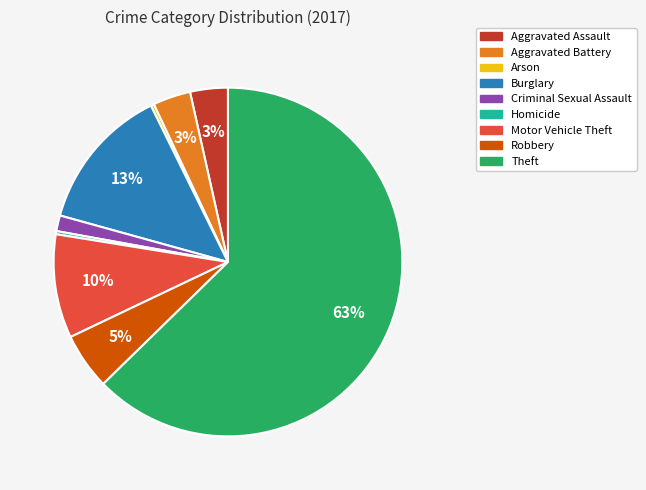

To the nearest percent, what portion does Aggravated Assault represent?

3%